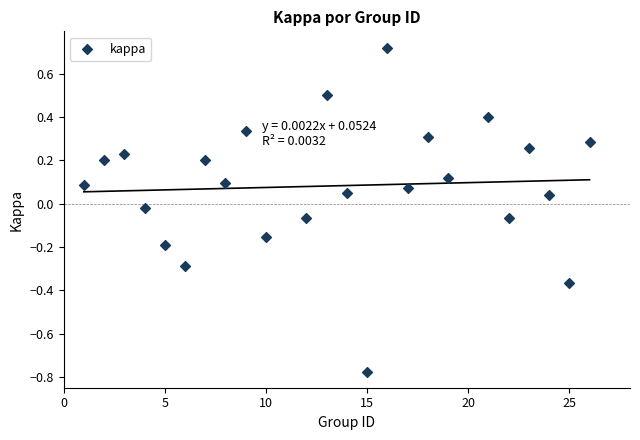

What is the range of X values (max minus min)?

25.0